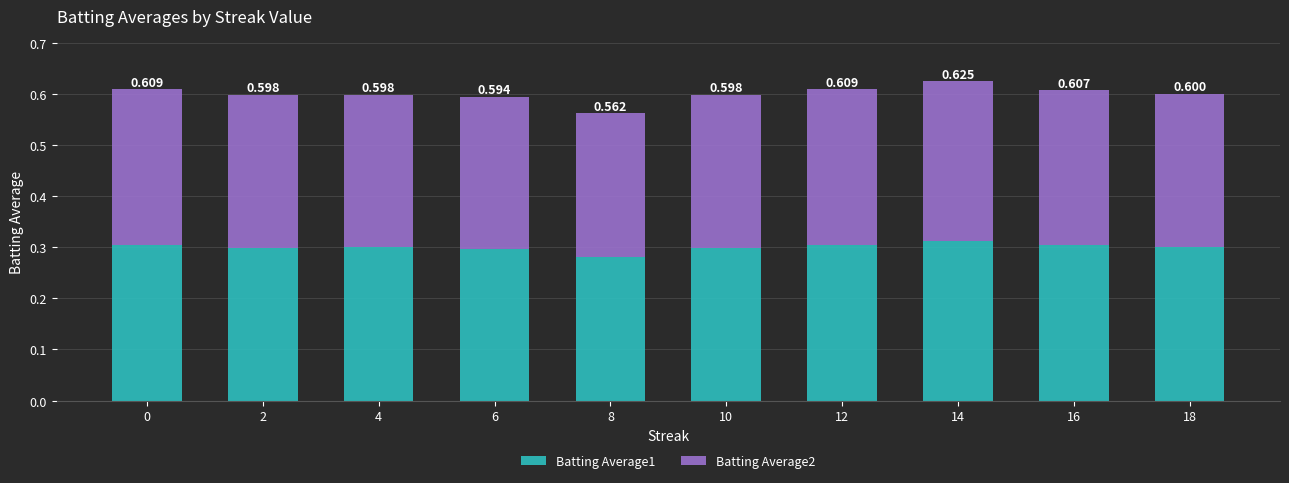

How many bars are there in total?

10